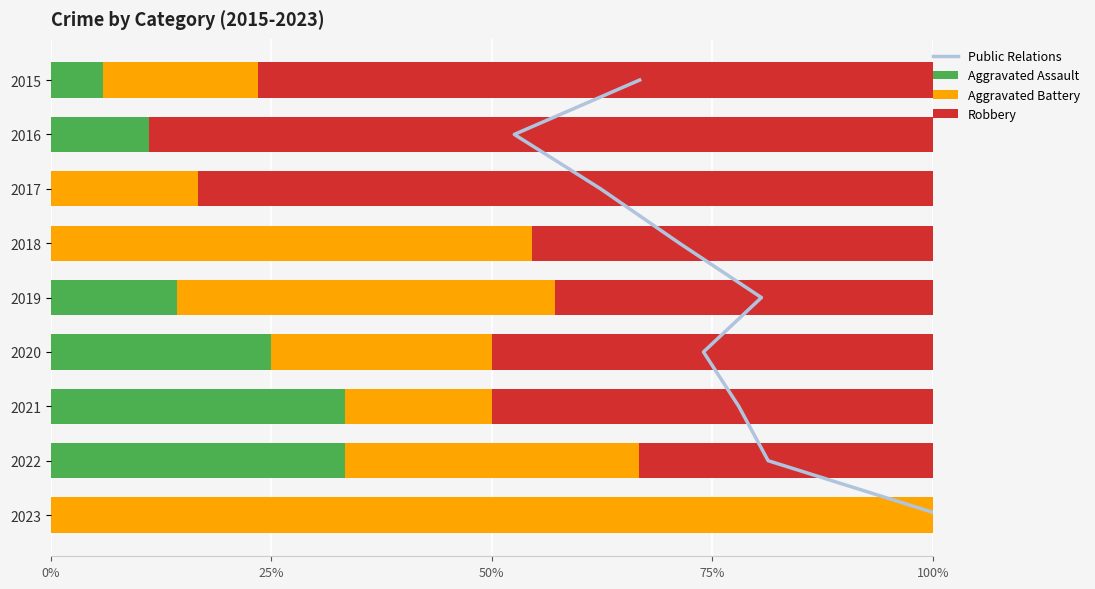

Reading right to left, transcribe all the data shown in this chart.

Public Relations: 8.0	7.0	6.0	5.0	4.0	3.0	2.0	1.0	0.0
Aggravated Assault: 0.0	33.3	33.3	25.0	14.3	0.0	0.0	11.1	5.9
Aggravated Battery: 100.0	33.3	16.7	25.0	42.9	54.5	16.7	0.0	17.6
Robbery: 0.0	33.3	50.0	50.0	42.9	45.5	83.3	88.9	76.5